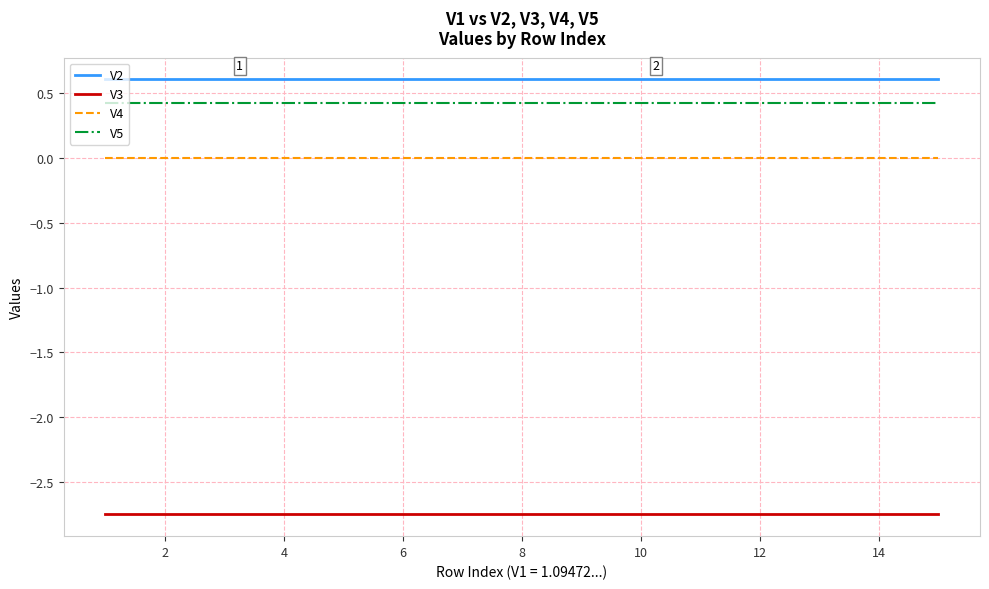

What is the sum of all V2 values?

9.1